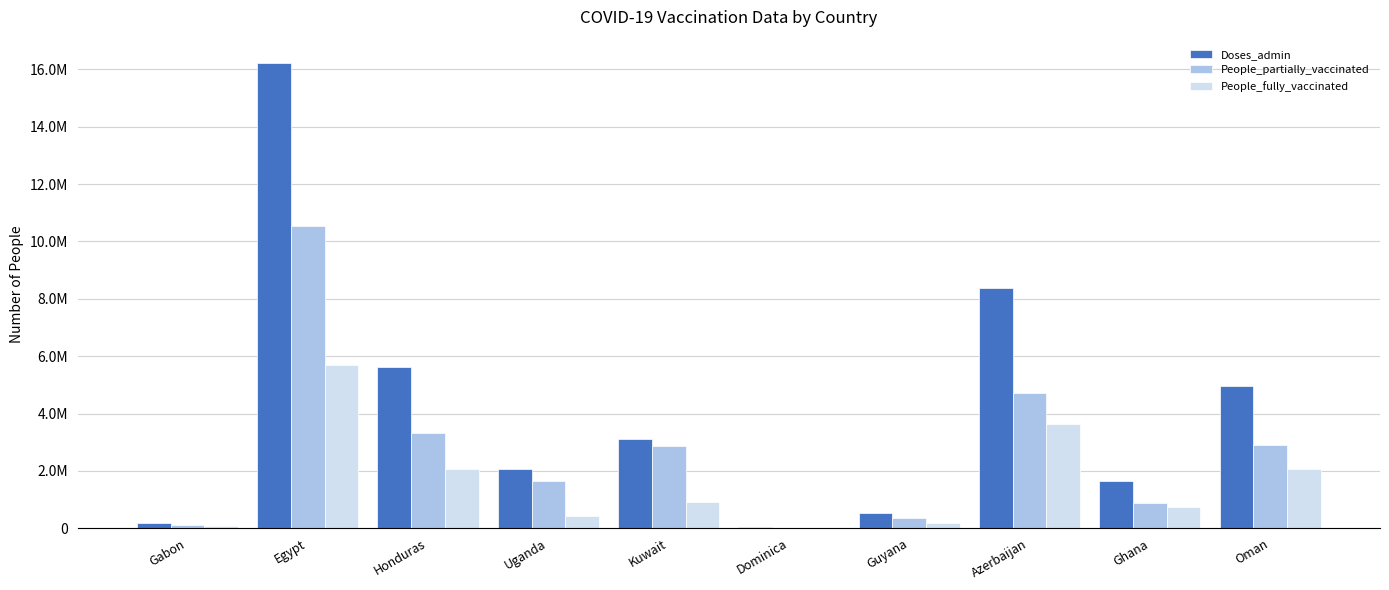

Does the chart contain stacked bars?

No